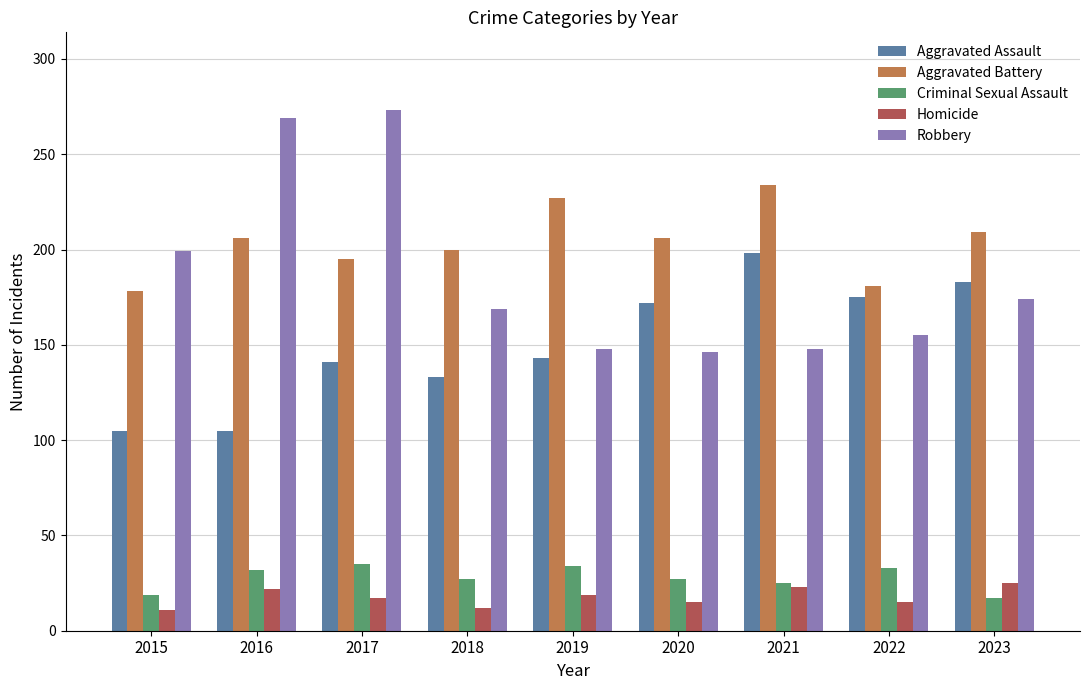

At 2019, list the series in order from smallest to largest.

Homicide, Criminal Sexual Assault, Aggravated Assault, Robbery, Aggravated Battery